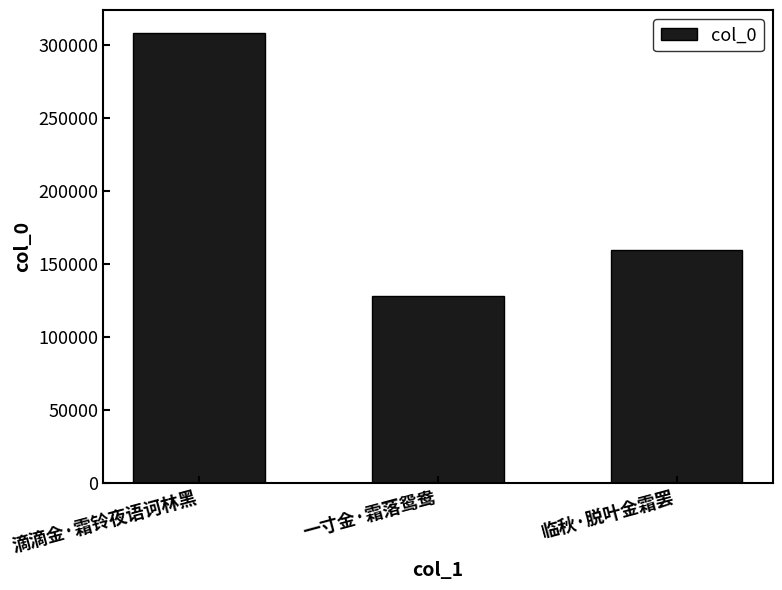

How many bars are there in total?

3